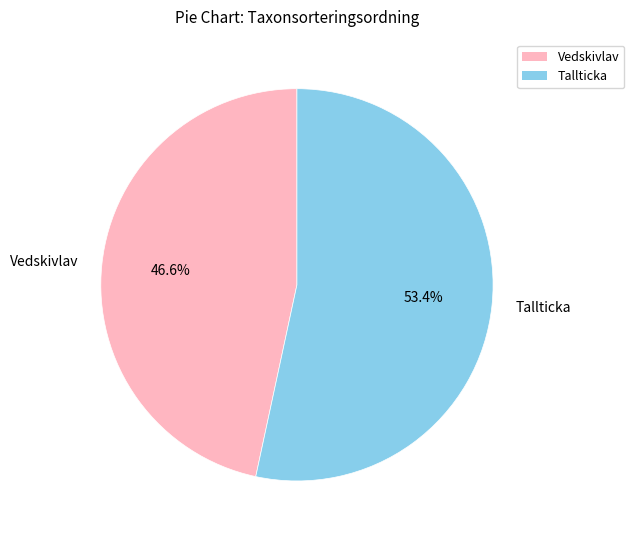

Which category accounts for the majority?

Tallticka